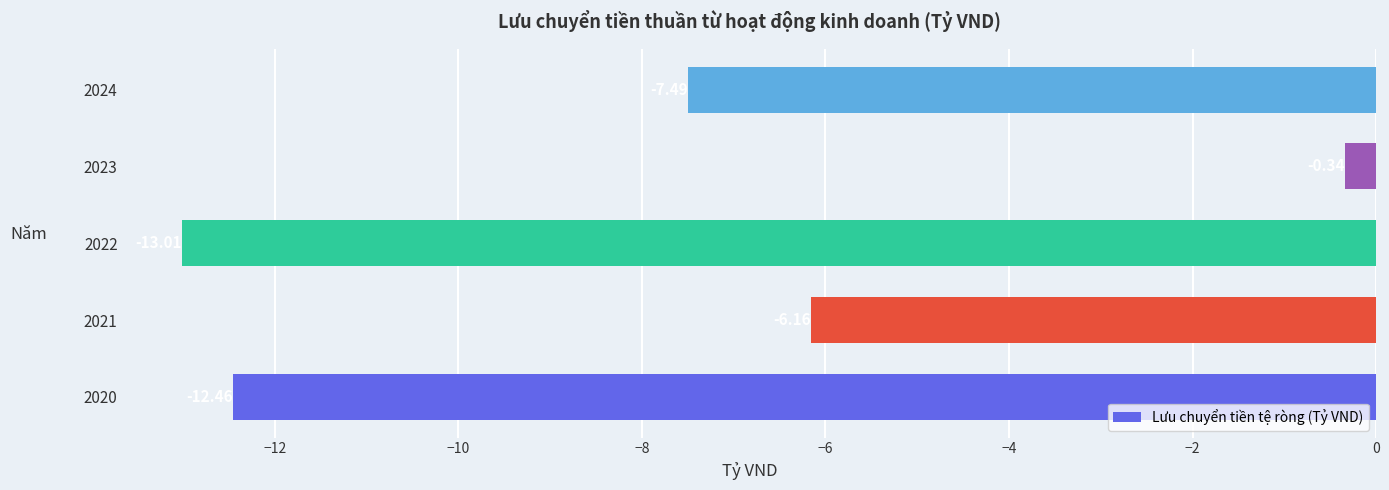

How many distinct data groups are displayed?

1